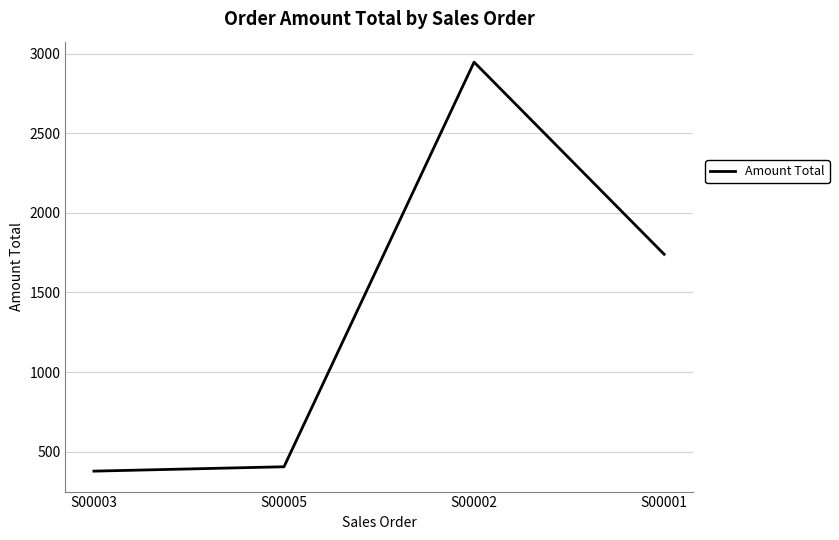

What is the difference between the maximum and second lowest values?

2542.5